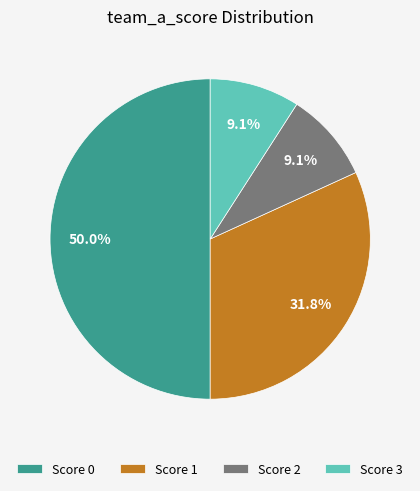

Does Score 3 account for over 50% of the chart?

No